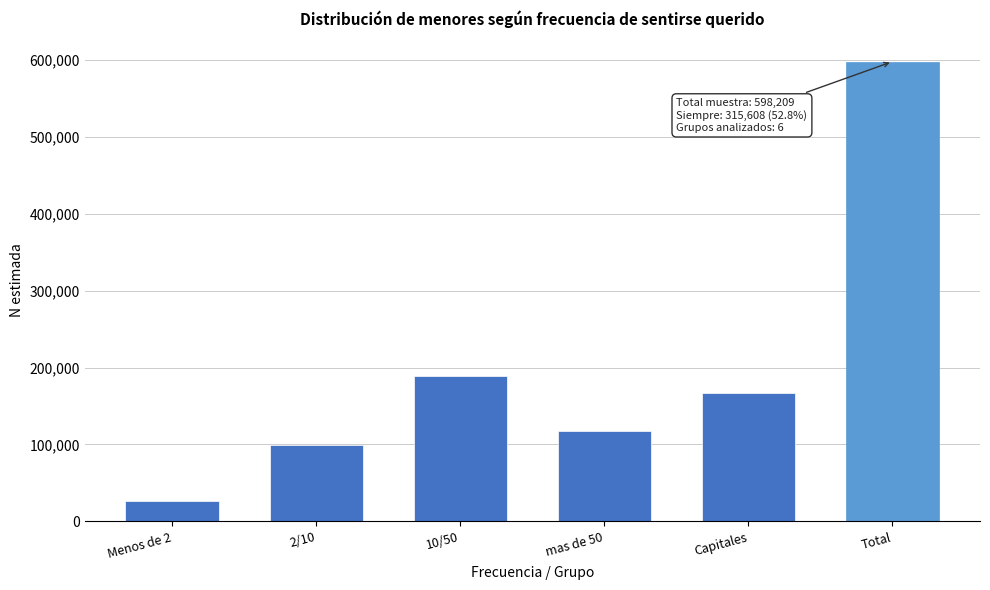

Reading right to left, transcribe all the data shown in this chart.

Total=598209	Capitales=166439	mas de 50=117030	10/50=189269	2/10=99649	Menos de 2=25822